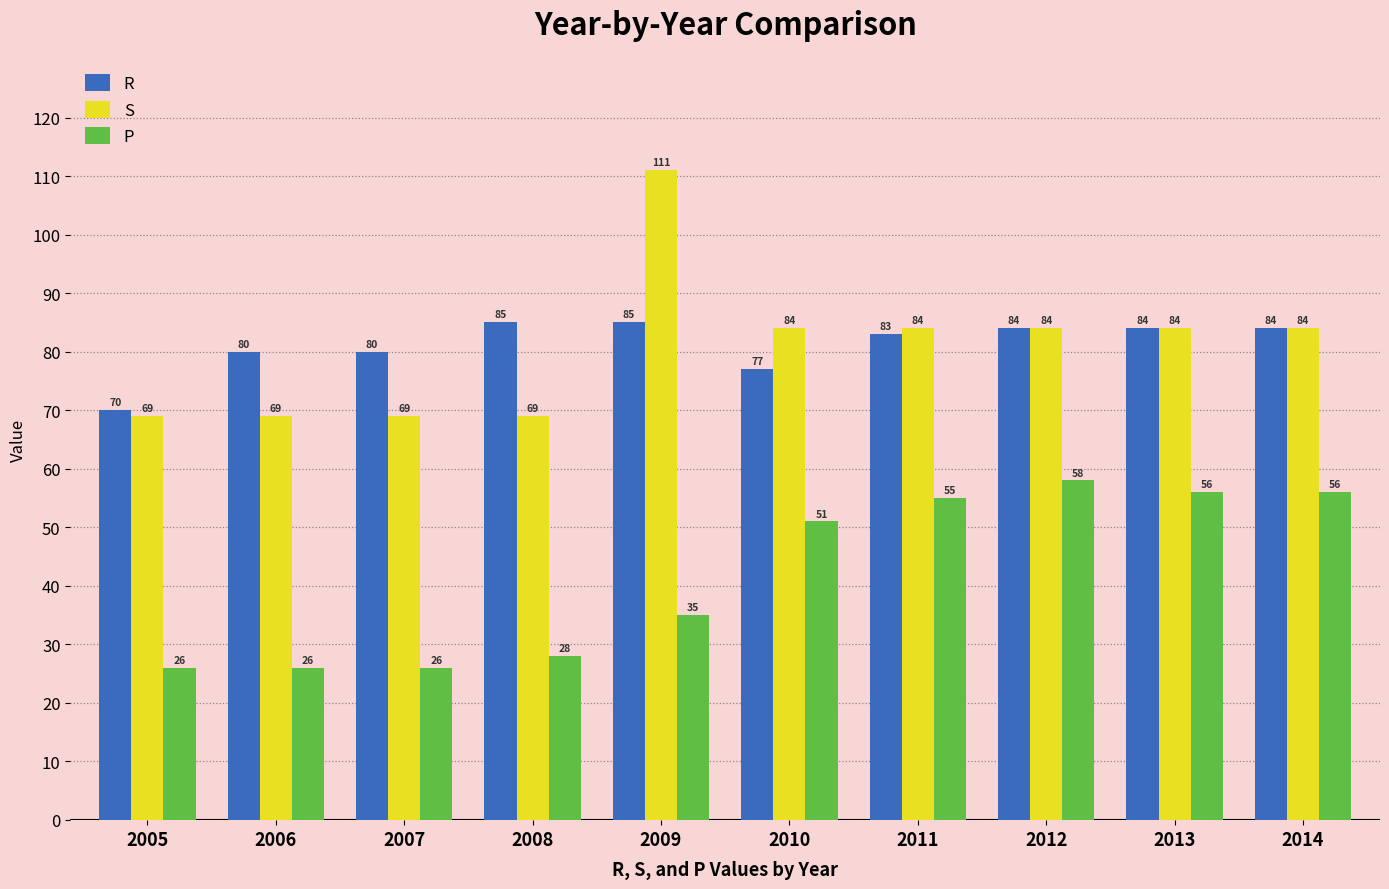

What is the difference between the highest and lowest values at 2009?

76